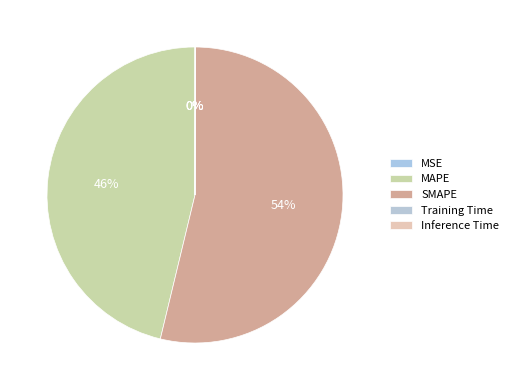

What is the largest slice in the pie chart?

SMAPE